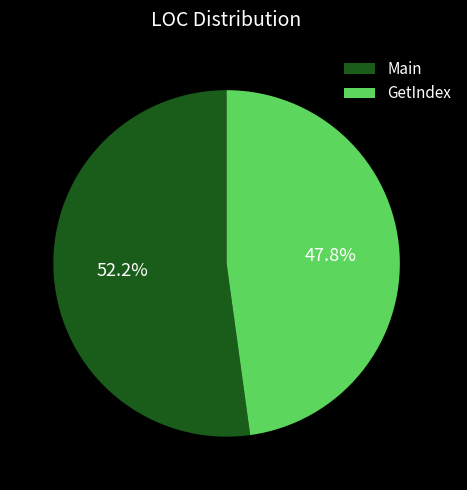

Which category has the smallest portion of the pie?

GetIndex